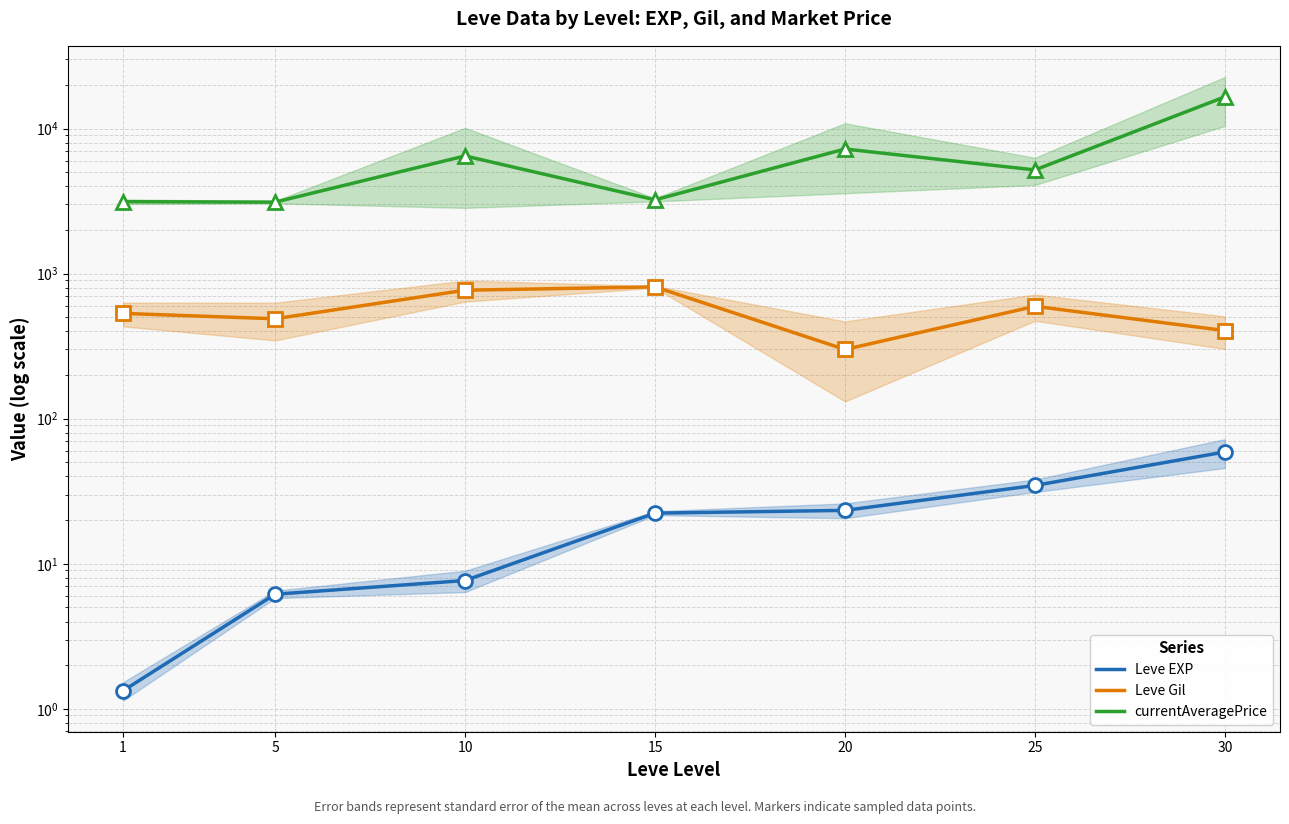

How many data points in Leve EXP are less than 22?

3